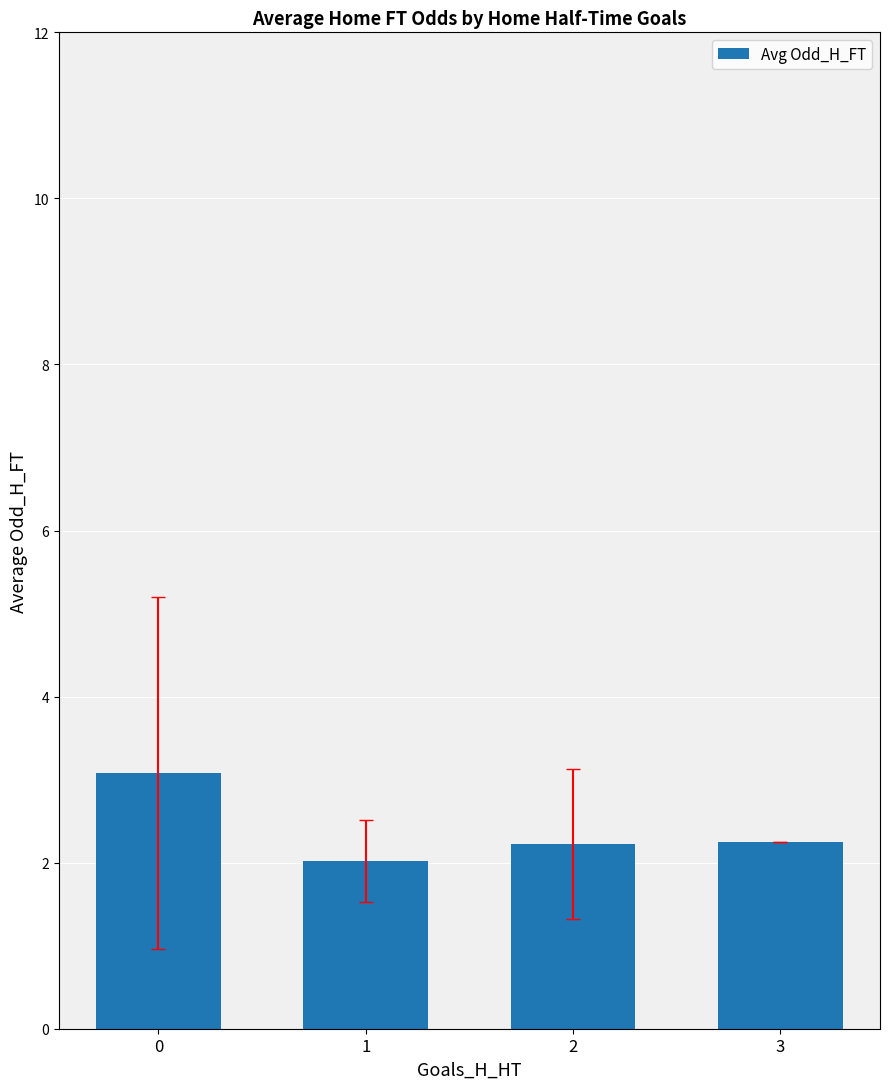

What is the change in value from 0 to 2?

-0.9